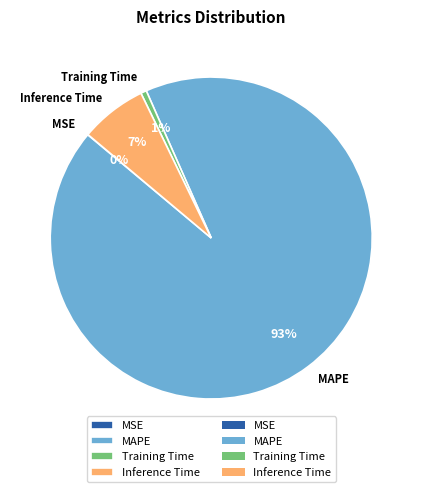

True or false: Training Time accounts for 11% of the total.

False